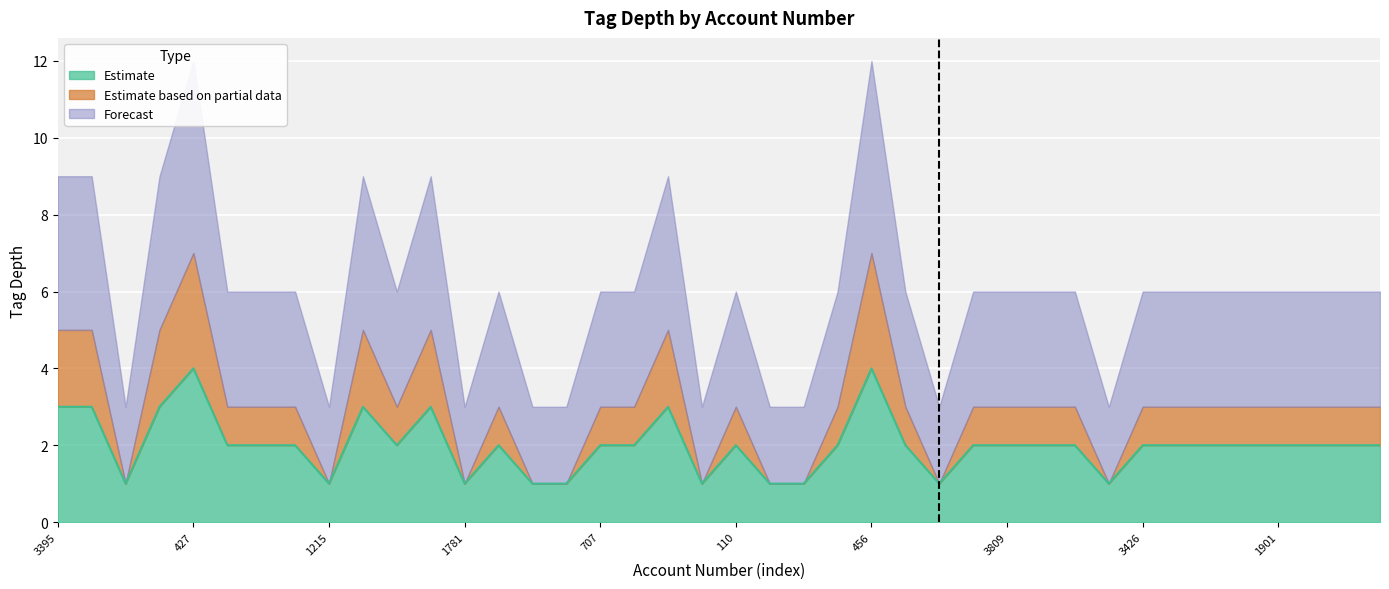

What is the average value of the Estimate based on partial data series?

1